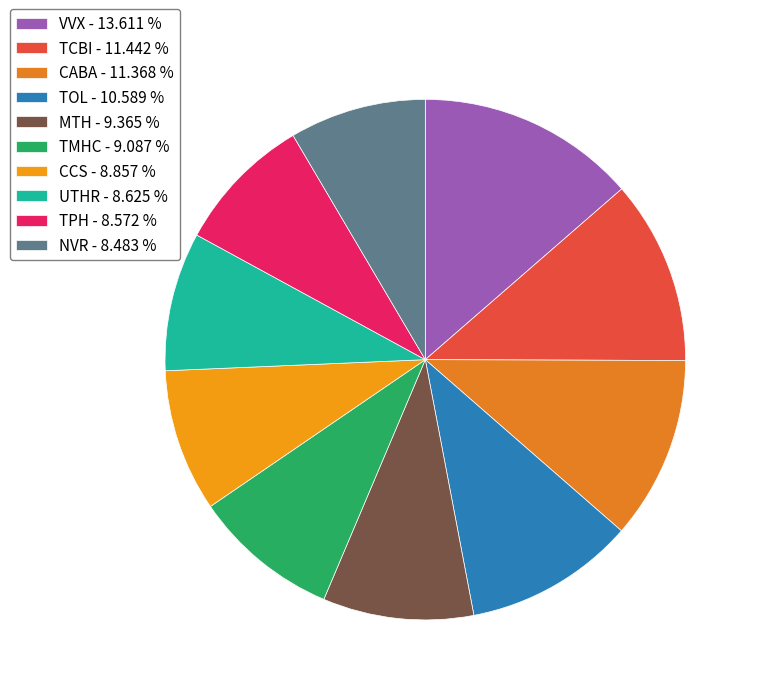

How many slices are in this pie chart?

10